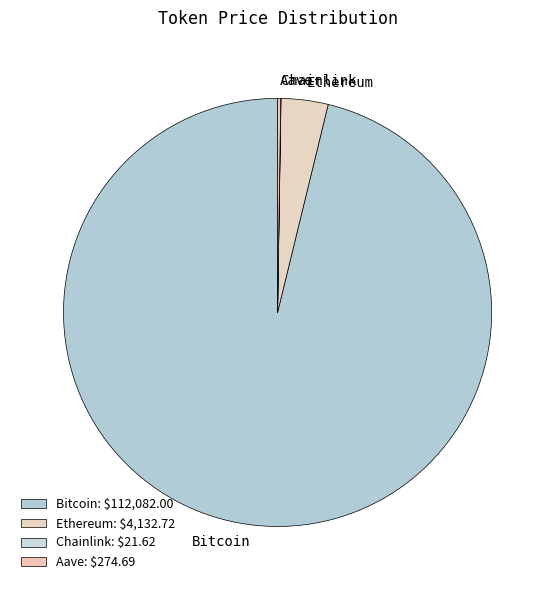

True or false: Bitcoin accounts for 91% of the total.

False